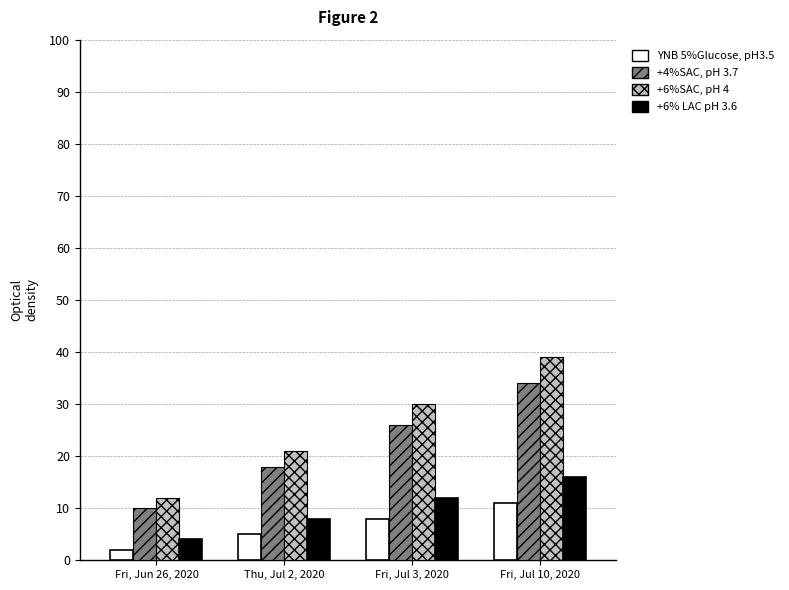

Reading right to left, transcribe all the data shown in this chart.

YNB 5%Glucose, pH3.5: 11	8	5	2
+4%SAC, pH 3.7: 34	26	18	10
+6%SAC, pH 4: 39	30	21	12
+6% LAC pH 3.6: 16	12	8	4